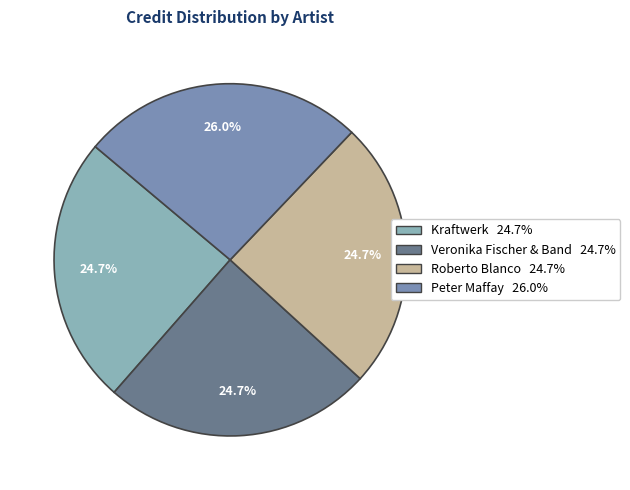

Which category has the biggest portion of the pie?

Peter Maffay 26.0%